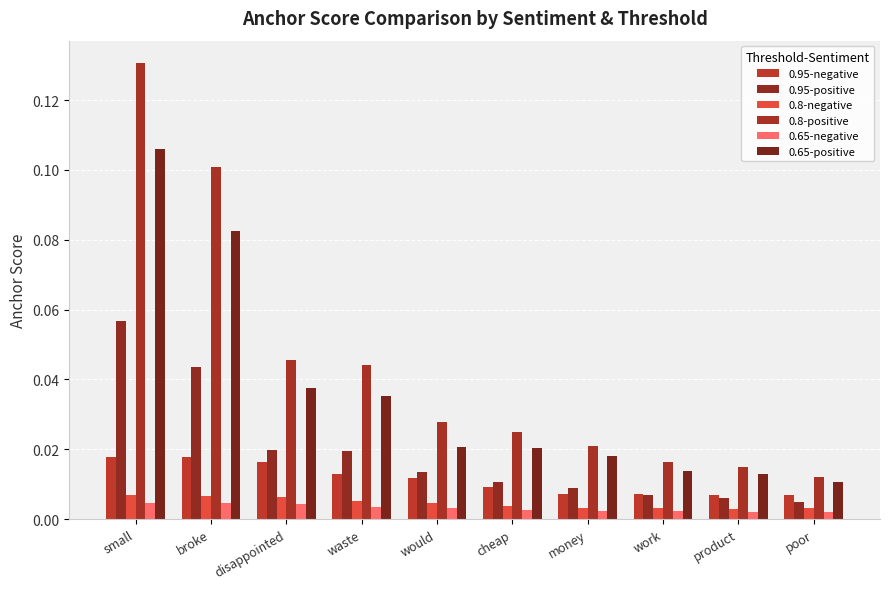

How many distinct data groups are displayed?

6